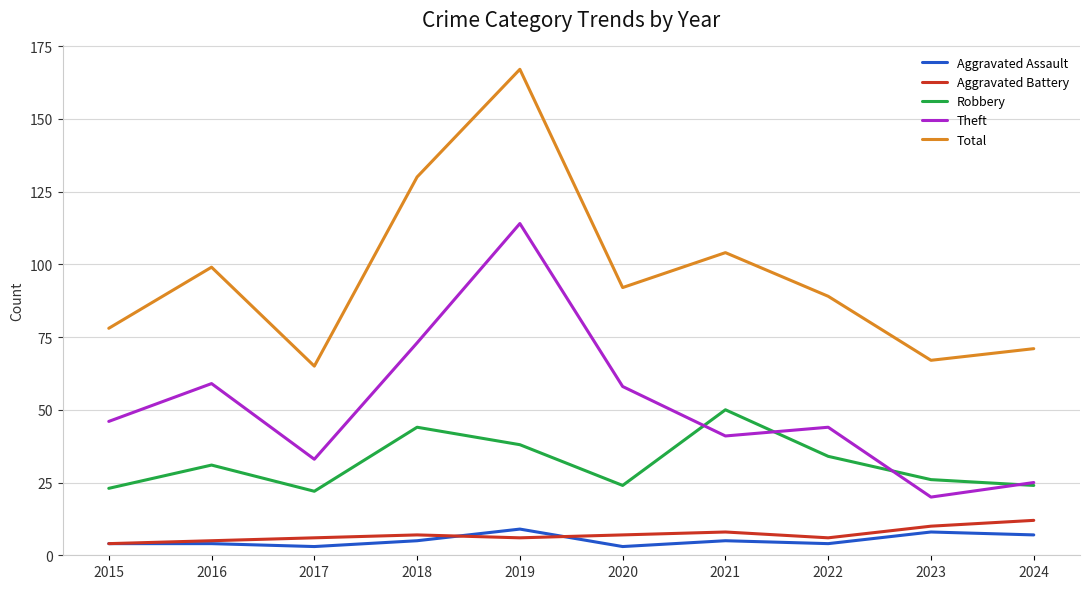

What is the difference between the second highest and minimum values in the Total series?

65